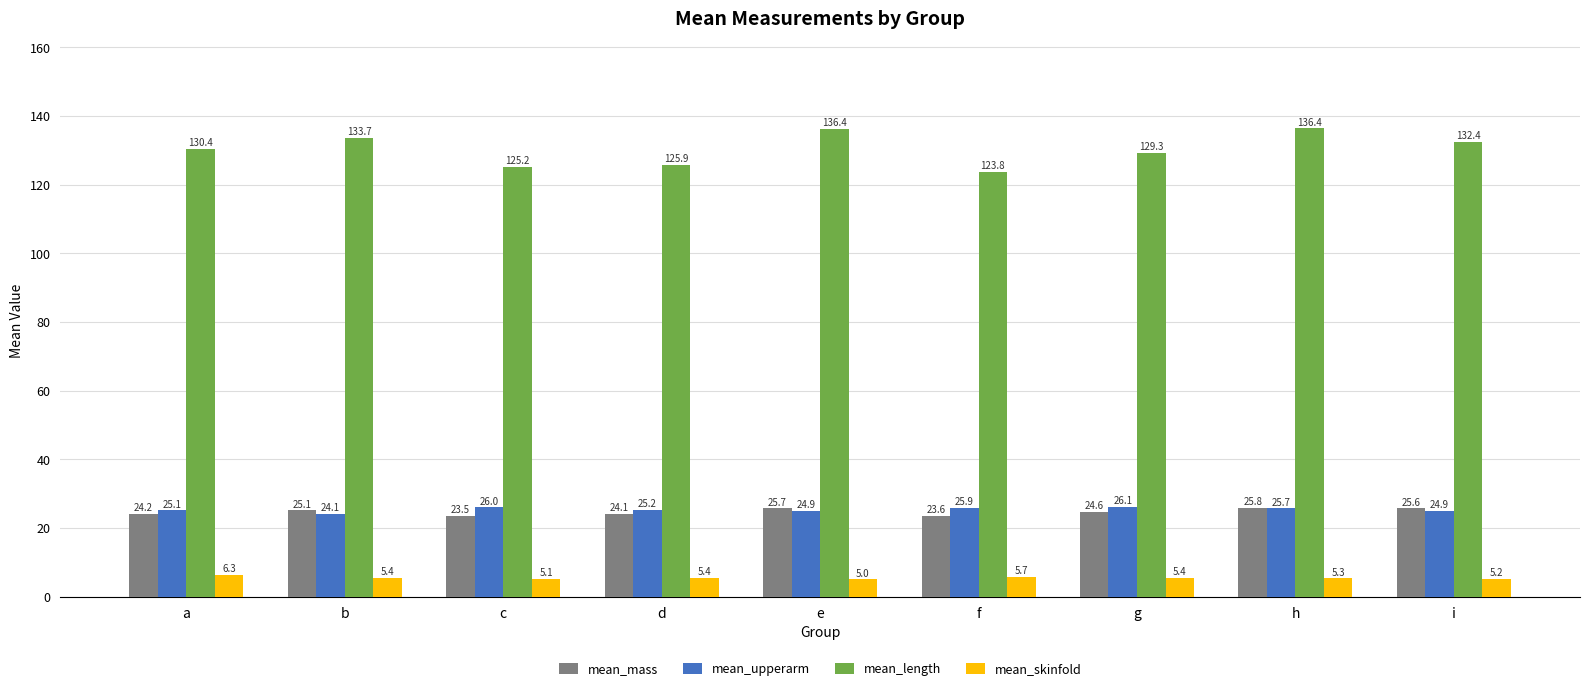

What is the value of the mean_skinfold bar at the 6th from the left?

5.7